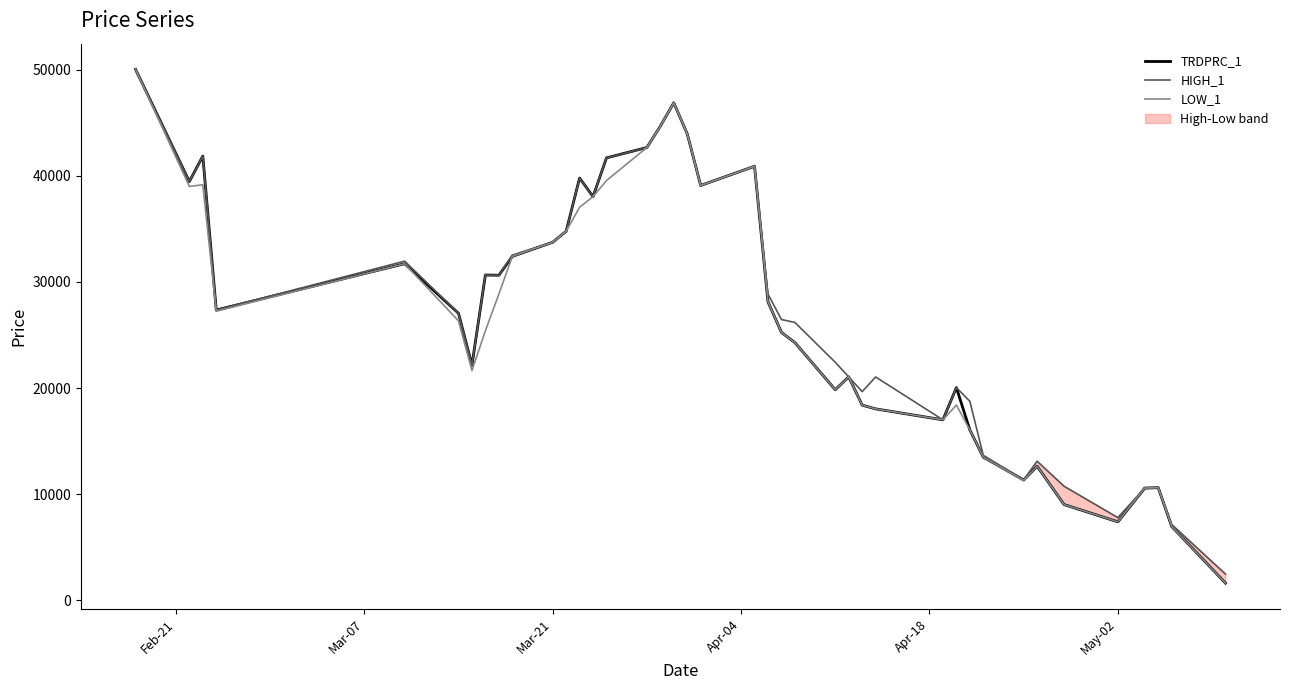

True or false: TRDPRC_1 has more than 2 points higher than both neighbors.

True